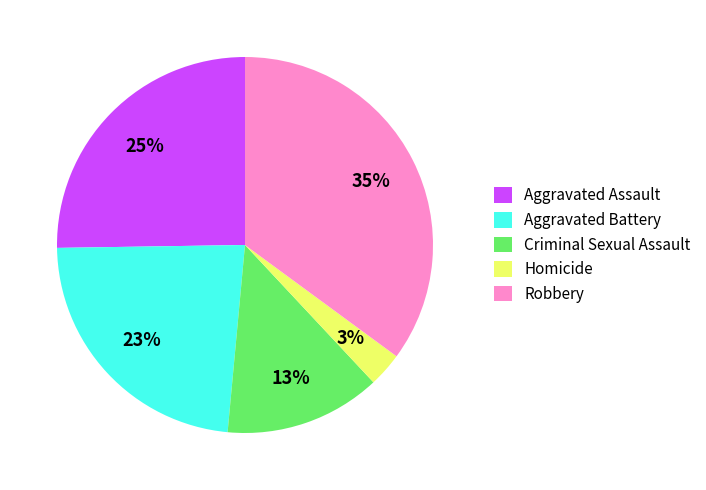

Is it true that Aggravated Assault is 25% of the pie?

True